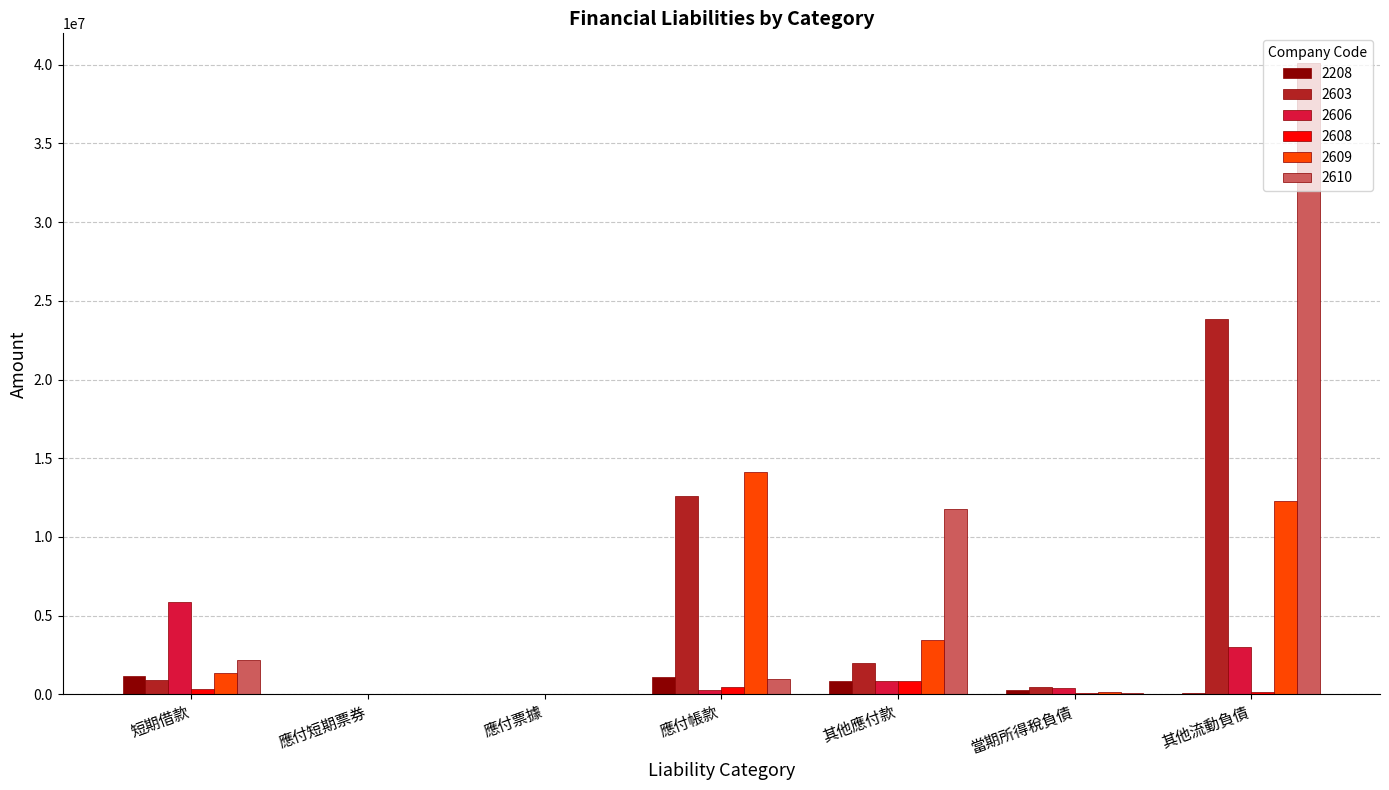

What is the sum of all 2608 values?

1859044